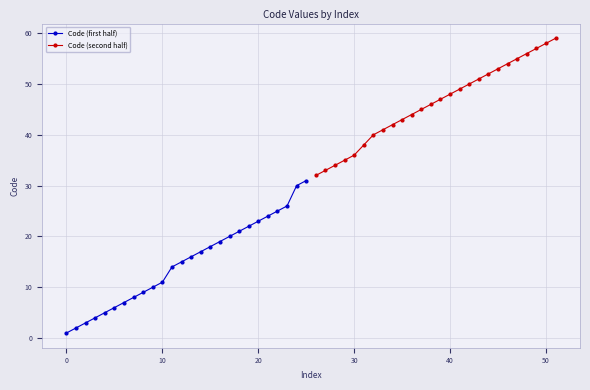

What is the maximum value for Code (second half)?

59